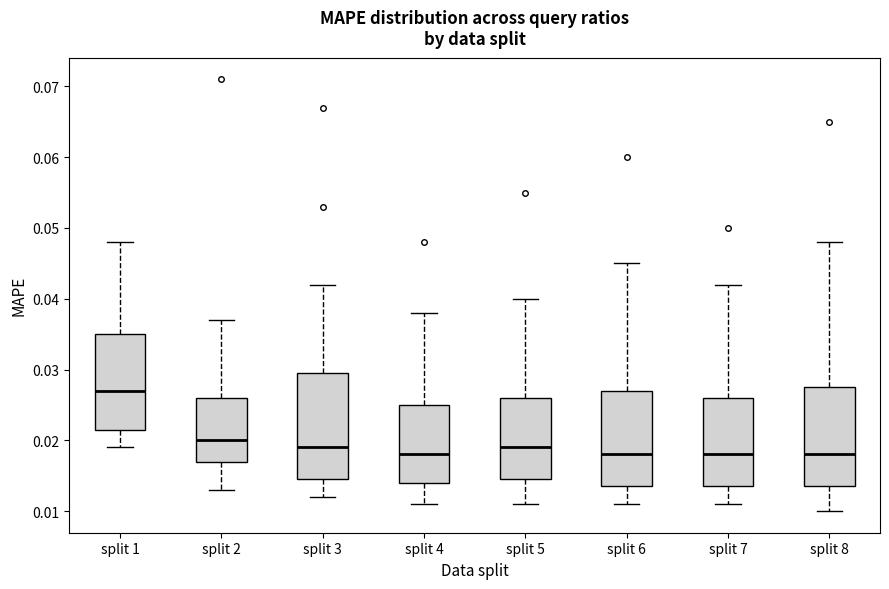

Which box's median line is the highest?

split 1